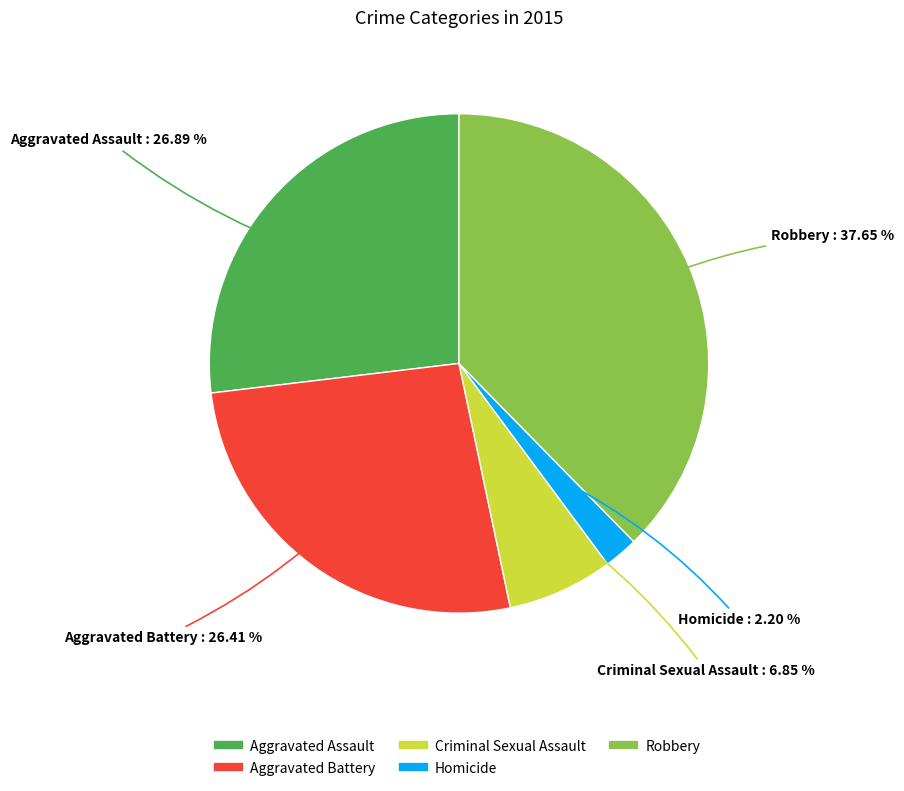

Combined, do Homicide and Aggravated Assault account for over 50%?

No